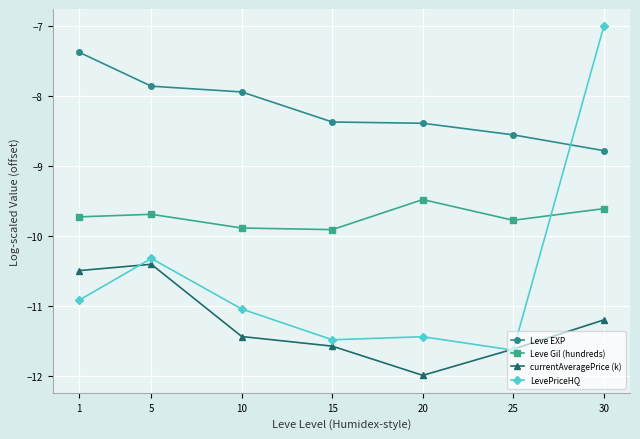

After their last crossing, which series has the higher values: LevePriceHQ or Leve Gil (hundreds)?

LevePriceHQ